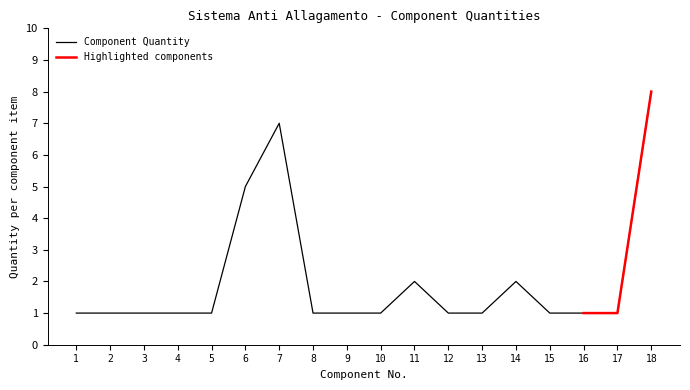

What is the difference between the maximum and second lowest values?

7